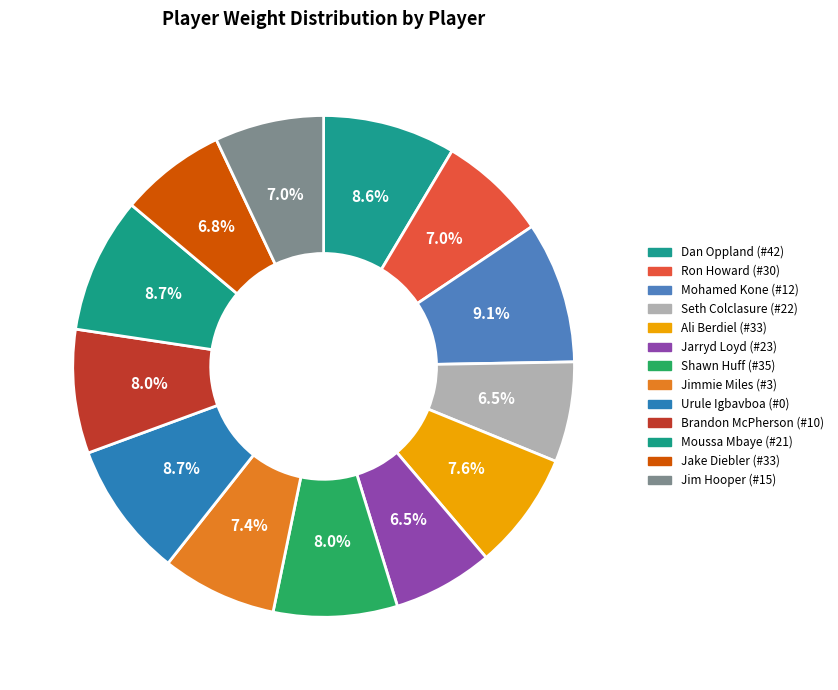

The Ali Berdiel (#33) slice represents 21% of the pie. True or false?

False